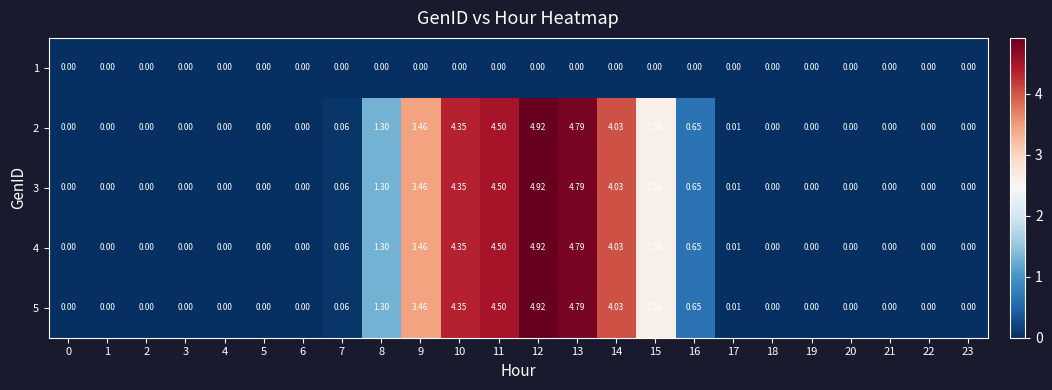

Is the value of 2 at 7 greater than the value of 1 at 20?

Yes